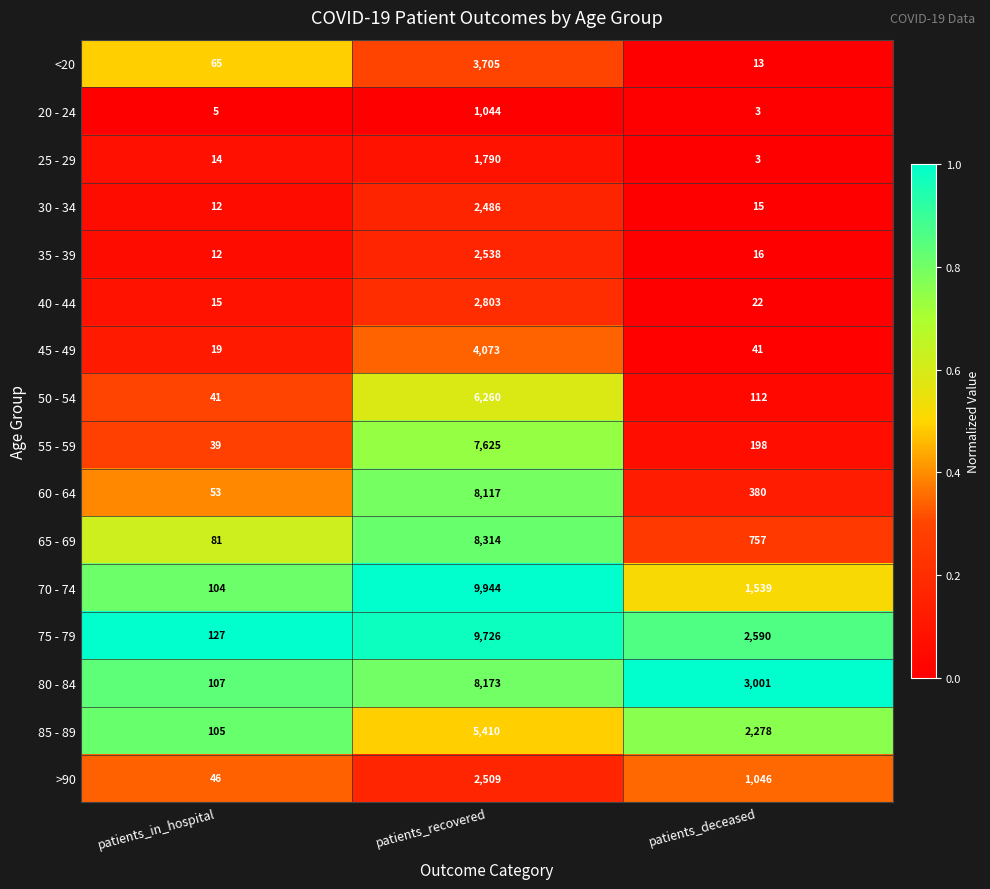

Where is 75 - 79 nearest to the value 4926?

patients_deceased